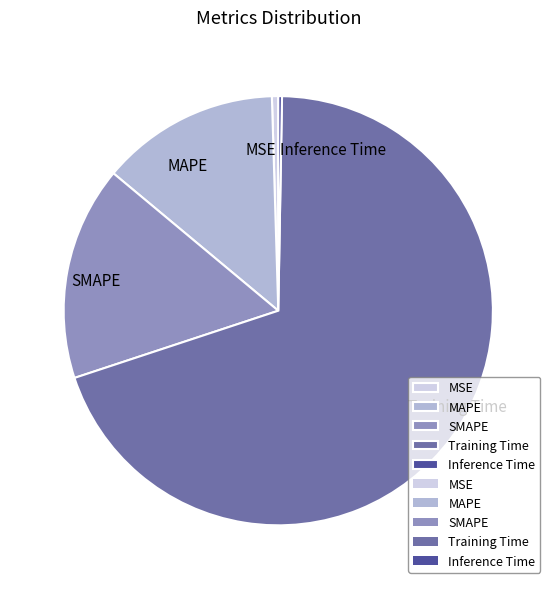

Which category accounts for the majority?

Training Time